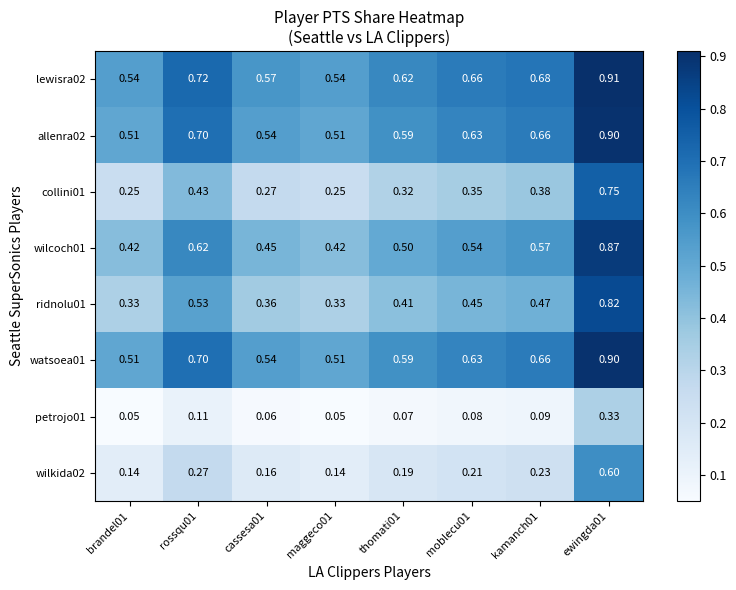

Is the value of collini01 at cassesa01 greater than the value of ridnolu01 at maggeco01?

No